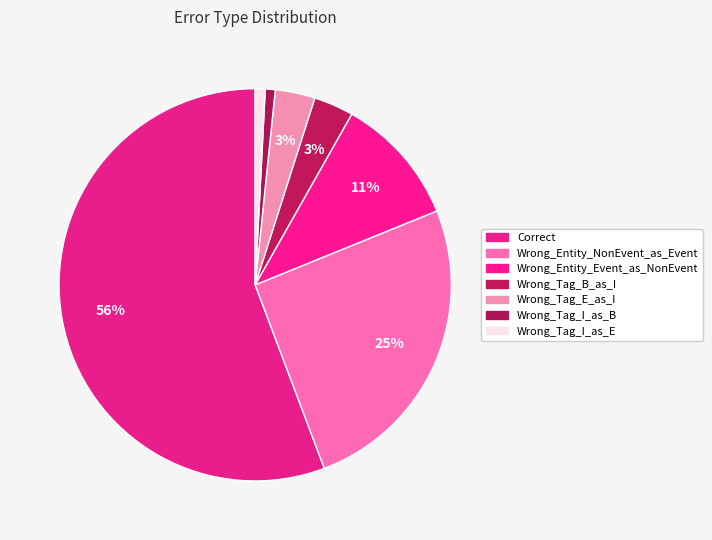

How many slices are in this pie chart?

7